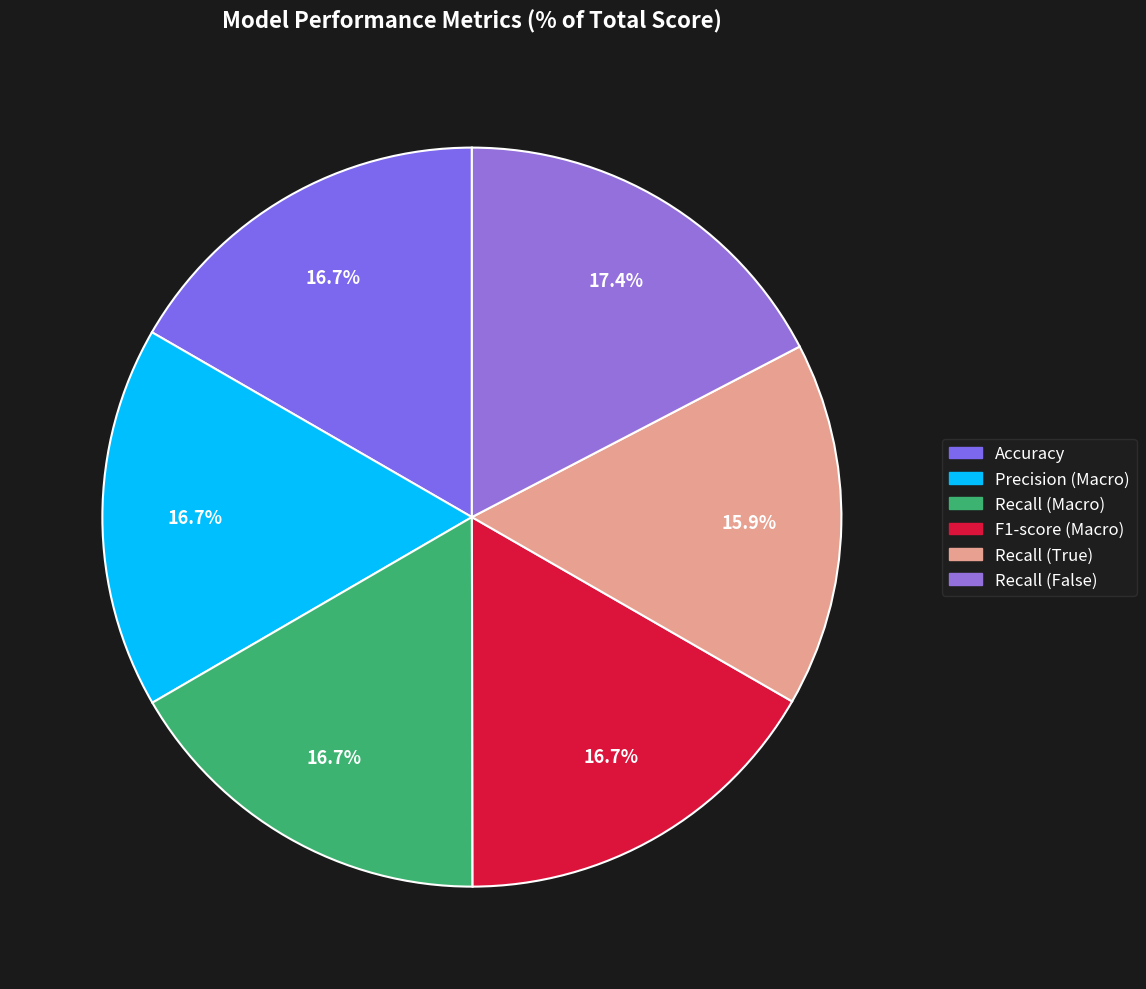

Which slice is the largest?

Recall (False)